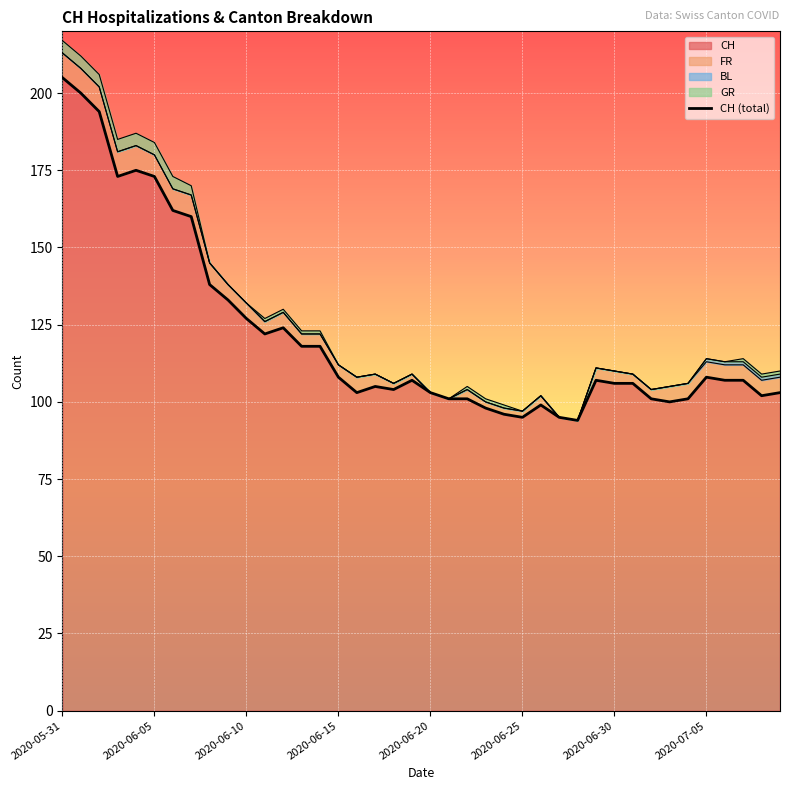

True or false: the data has more than 0 interior local peaks.

True